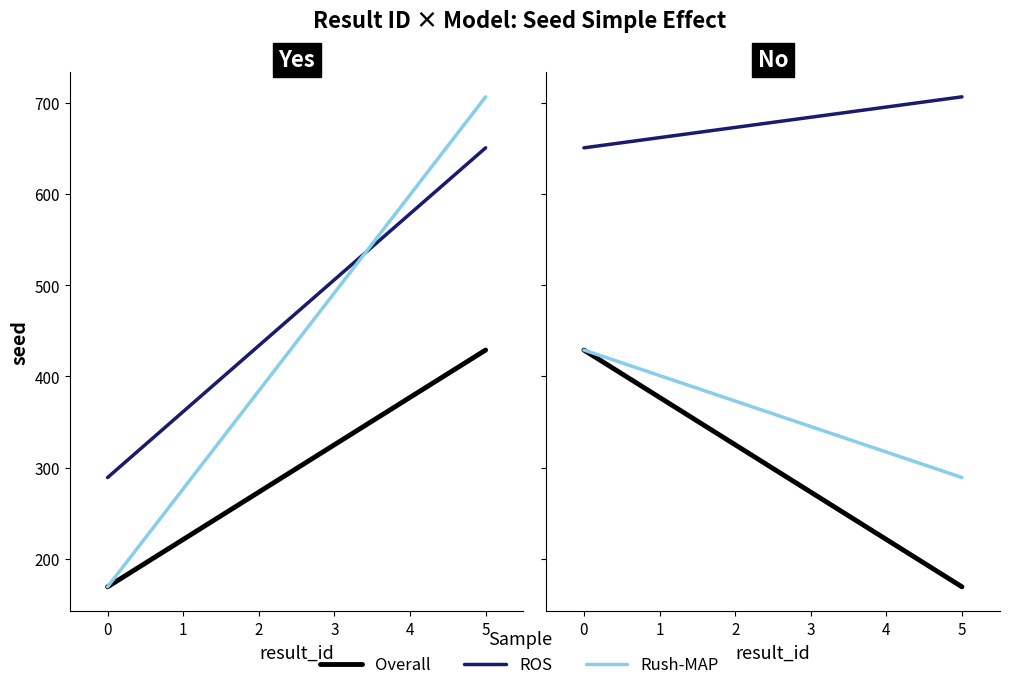

Is this an area chart (filled region under the line)?

No